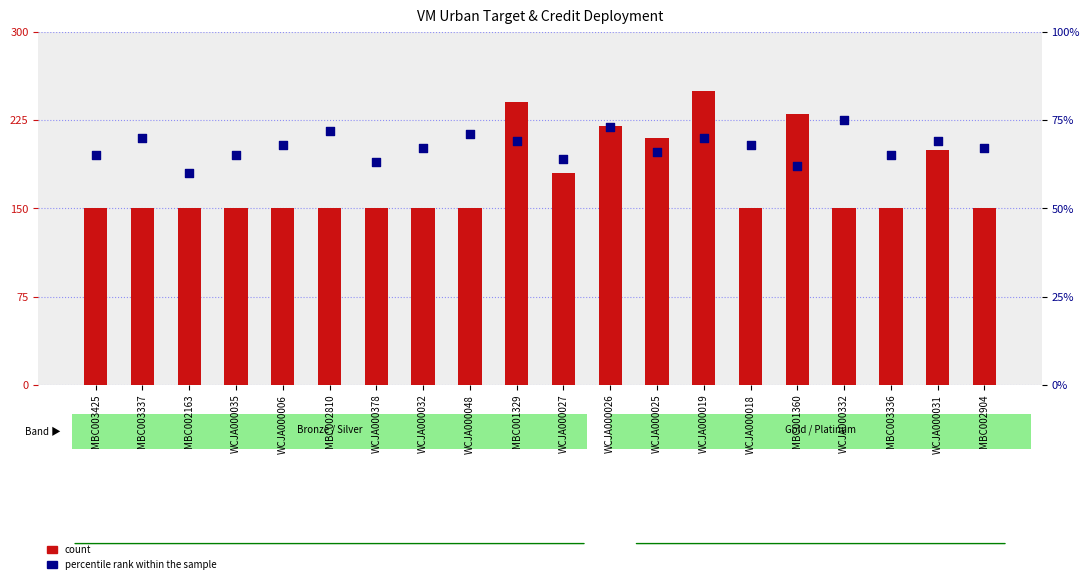

Is the value of percentile rank within the sample at WCJA000018 greater than the value of count at WCJA000026?

No